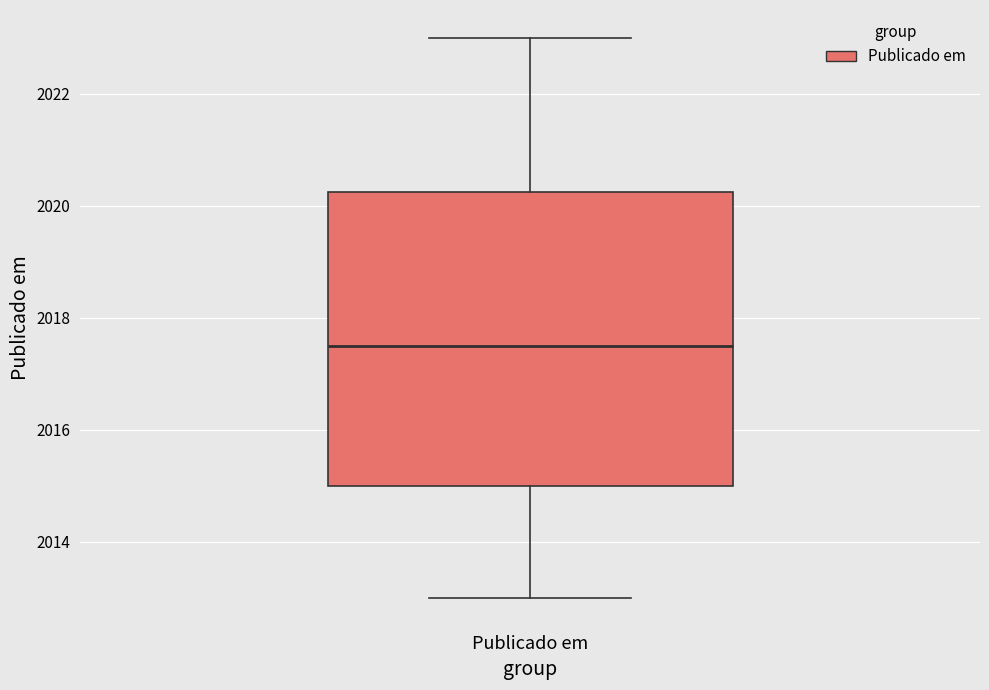

Where does the upper whisker of the box for Publicado em end on the y-axis? The values are not printed on the chart, so give them approximately, as read against the axis.

2023.0